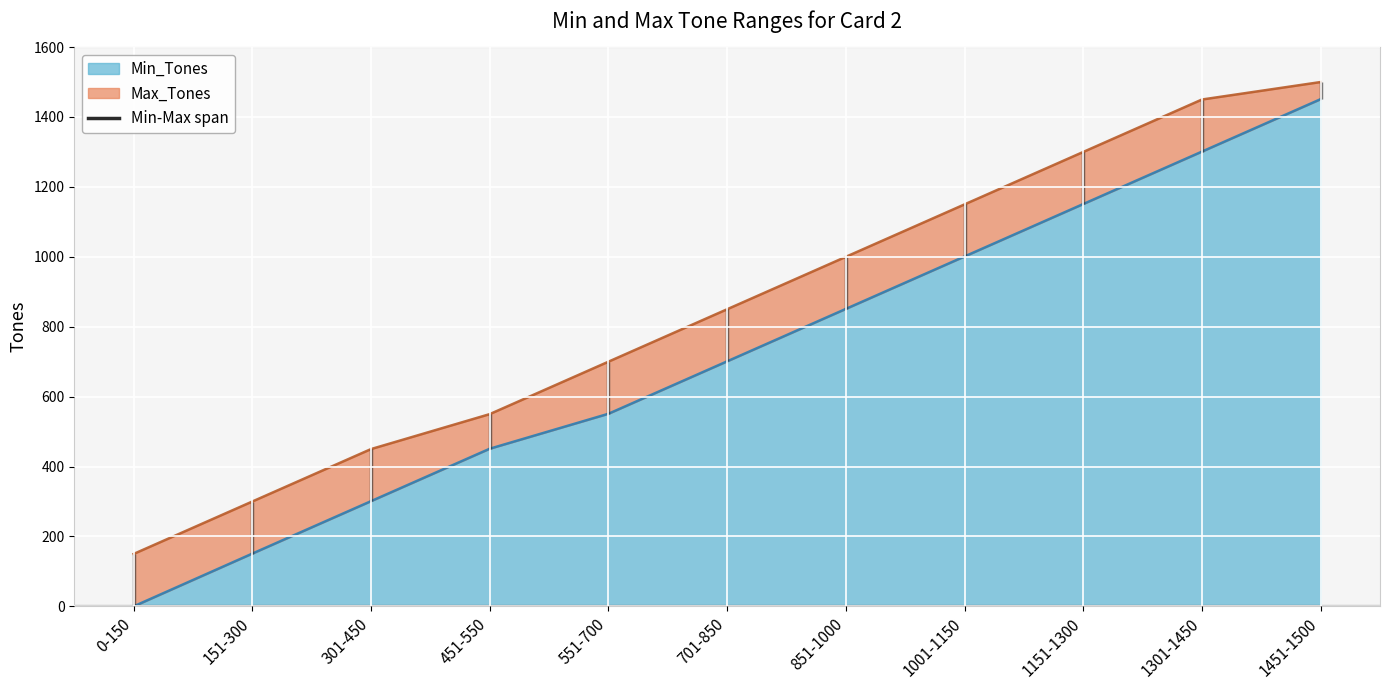

At how many categories does at least one series exceed 887?

5